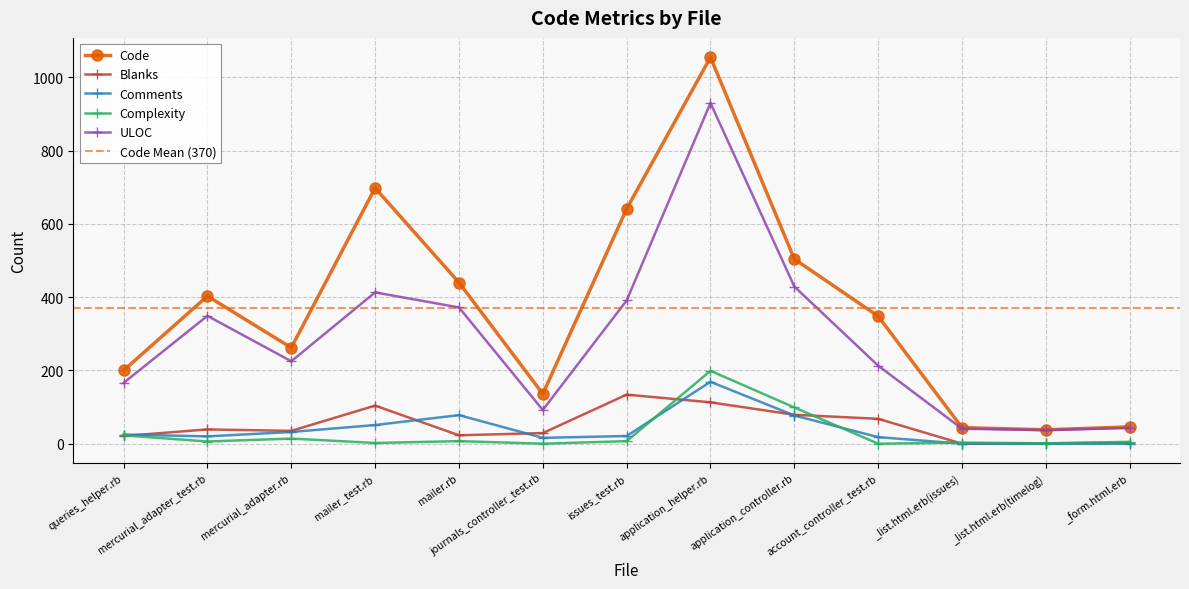

Rank the series at queries_helper.rb from highest to lowest value.

Code, ULOC, Comments, Complexity, Blanks